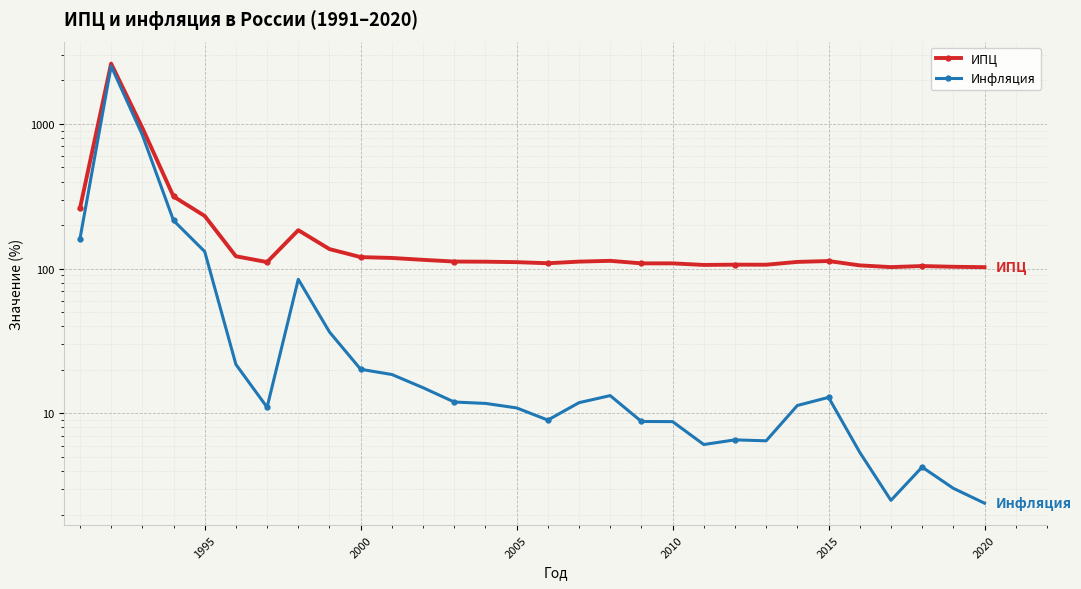

Is the value of Инфляция at 19 greater than the value of ИПЦ at 2005?

No